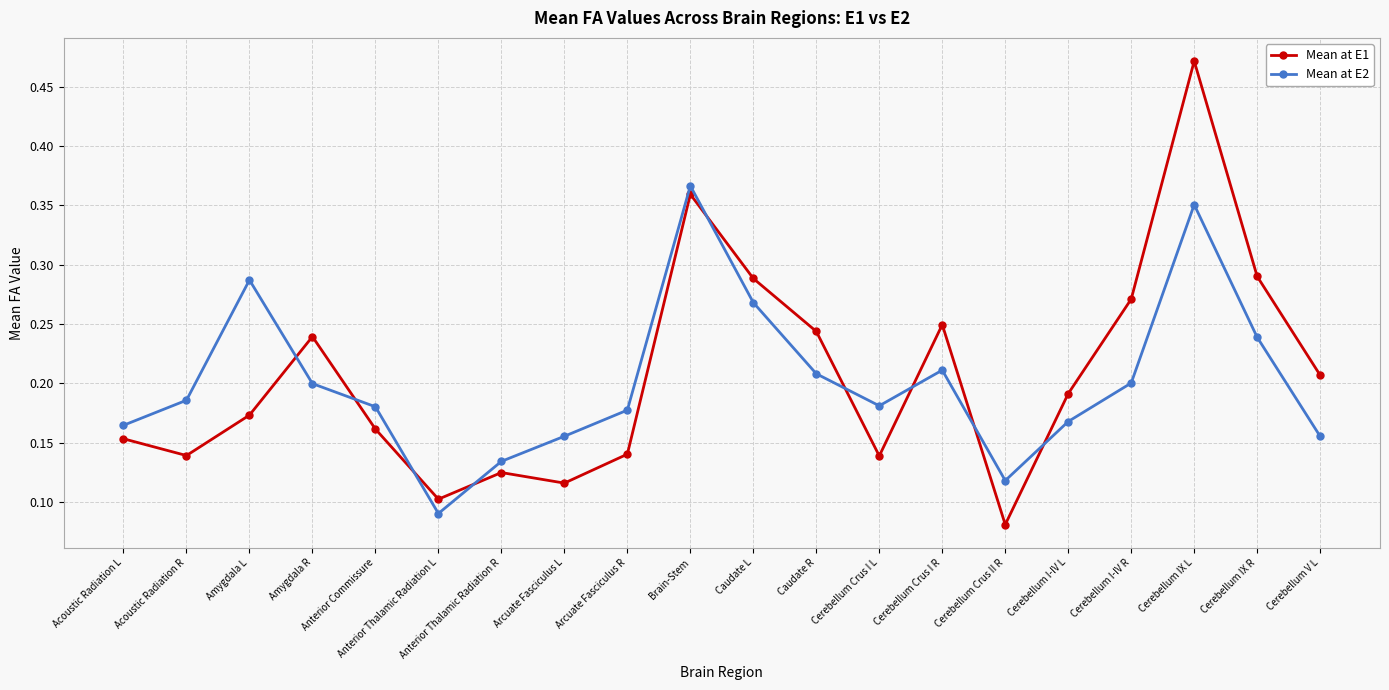

True or false: Mean at E2 and Mean at E1 cross at least once.

True